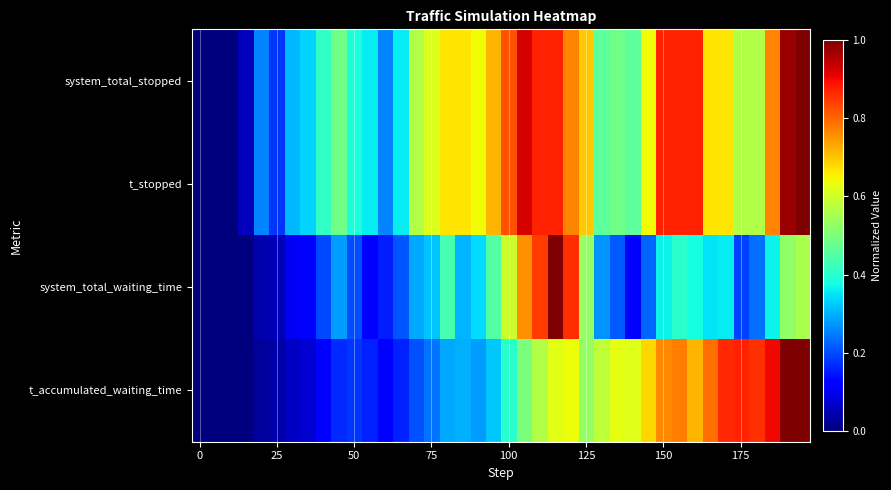

How many categories are shown in the chart?

40